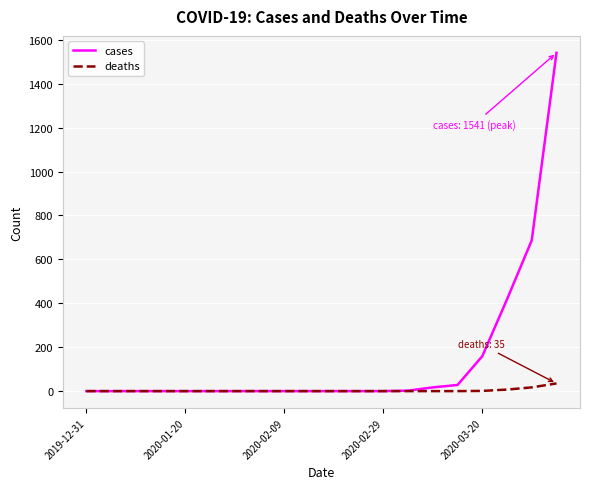

List the series in order of their overall mean, highest first.

cases, deaths